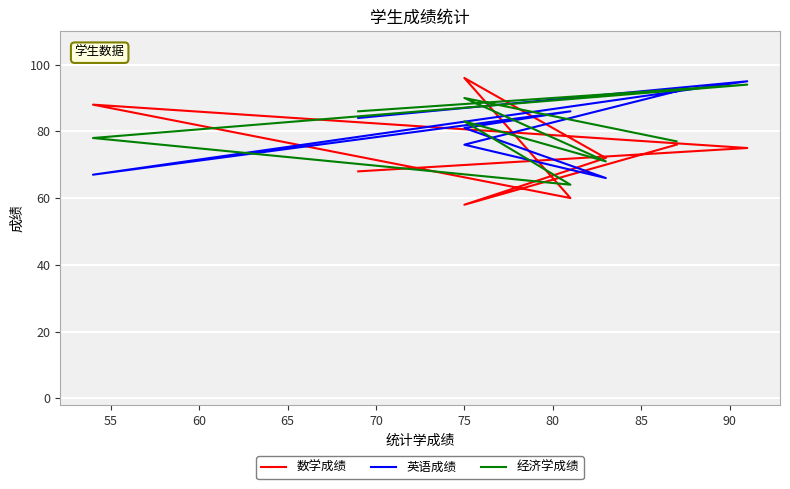

How many intersections are there between 数学成绩 and 英语成绩?

4